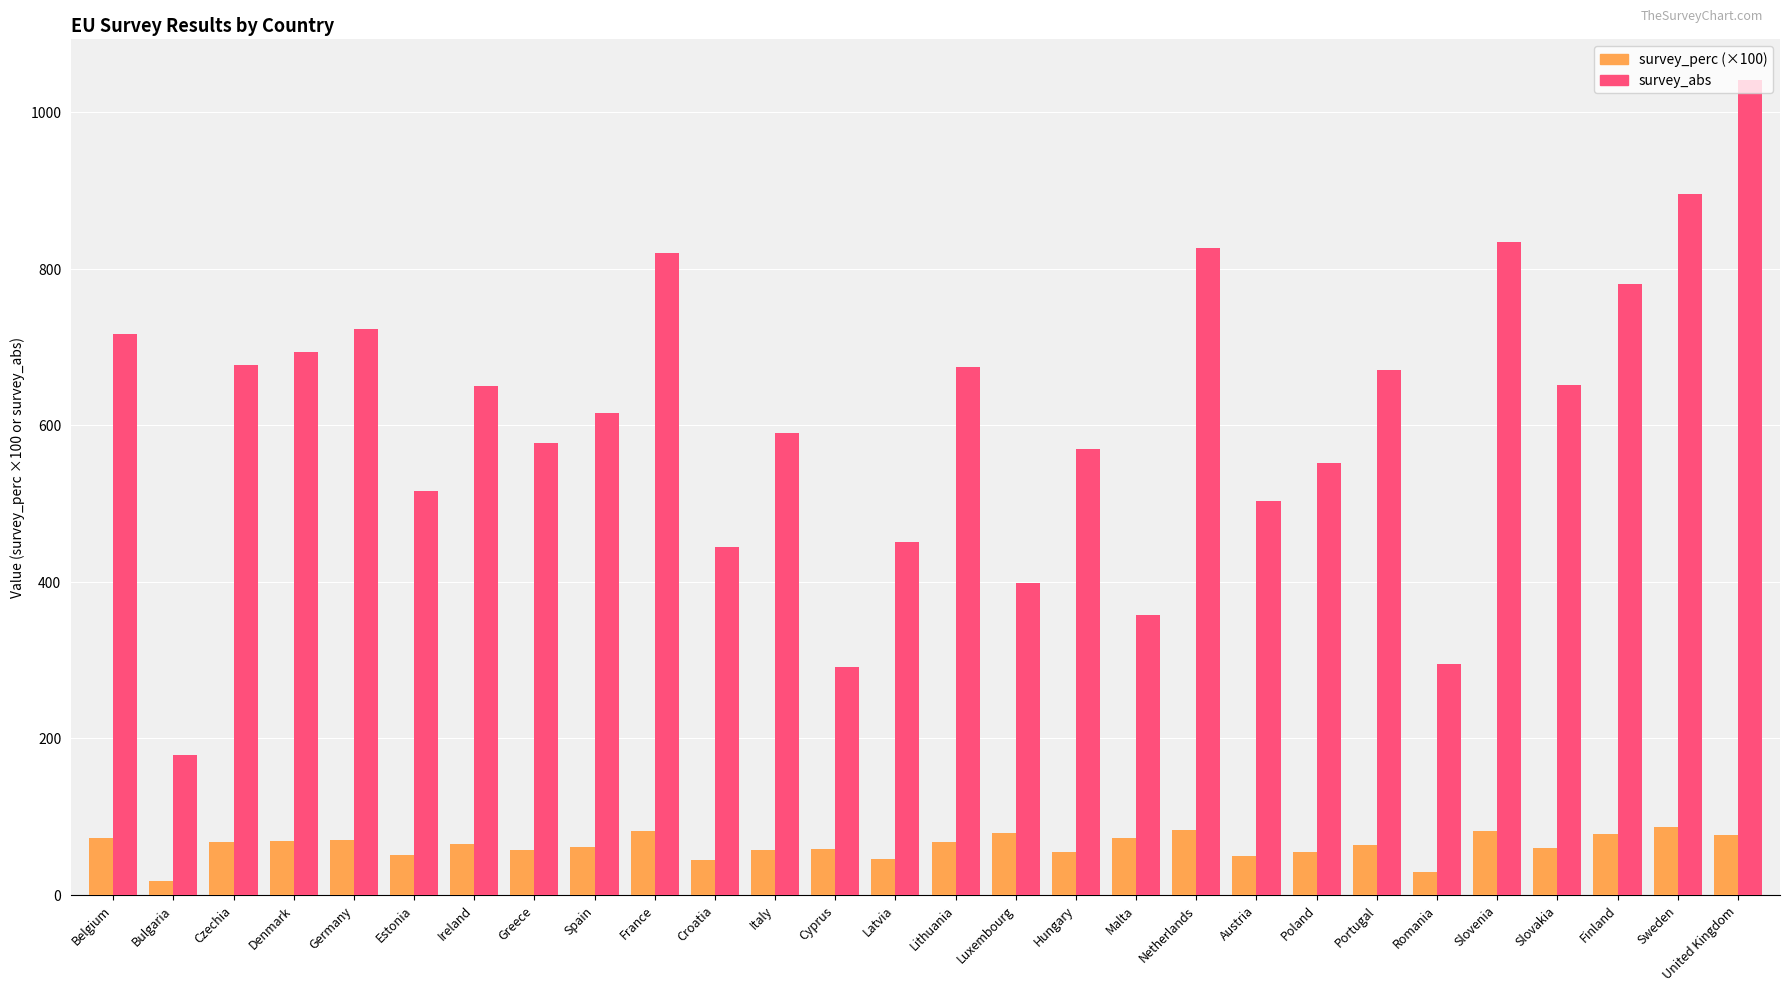

Which label corresponds to the largest value in the chart?

United Kingdom